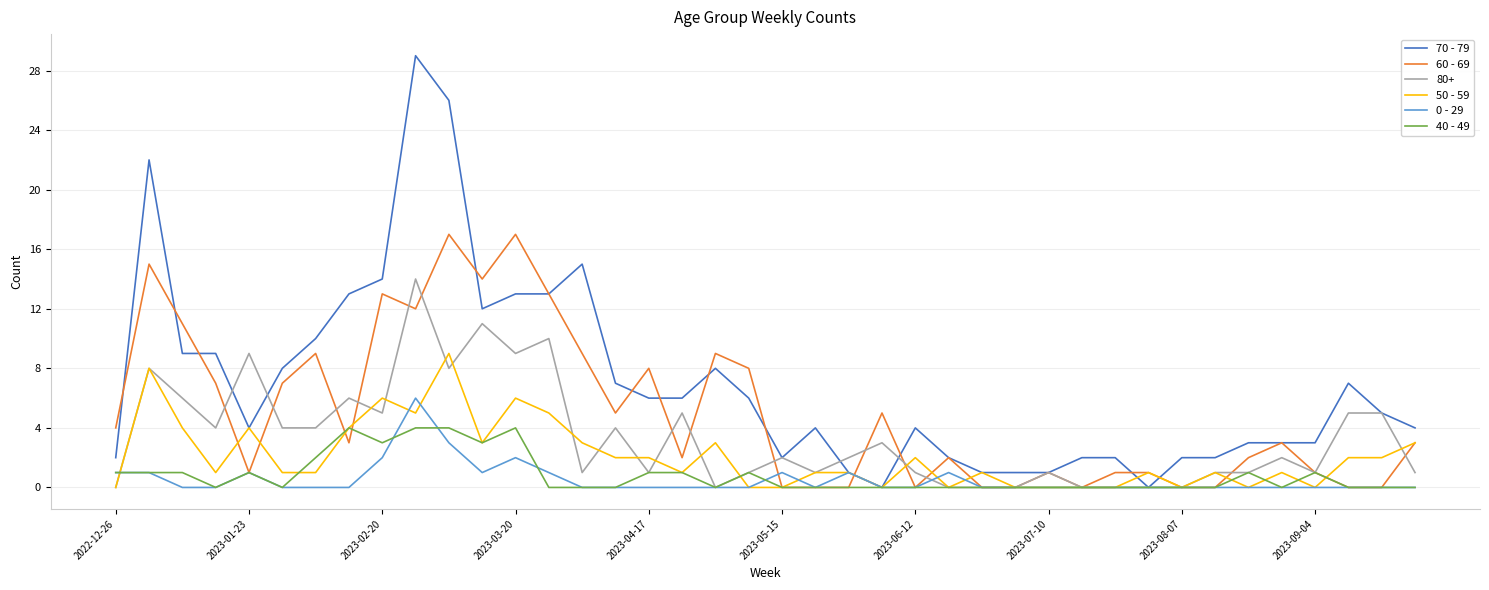

Which series has the largest total across all categories?

70 - 79